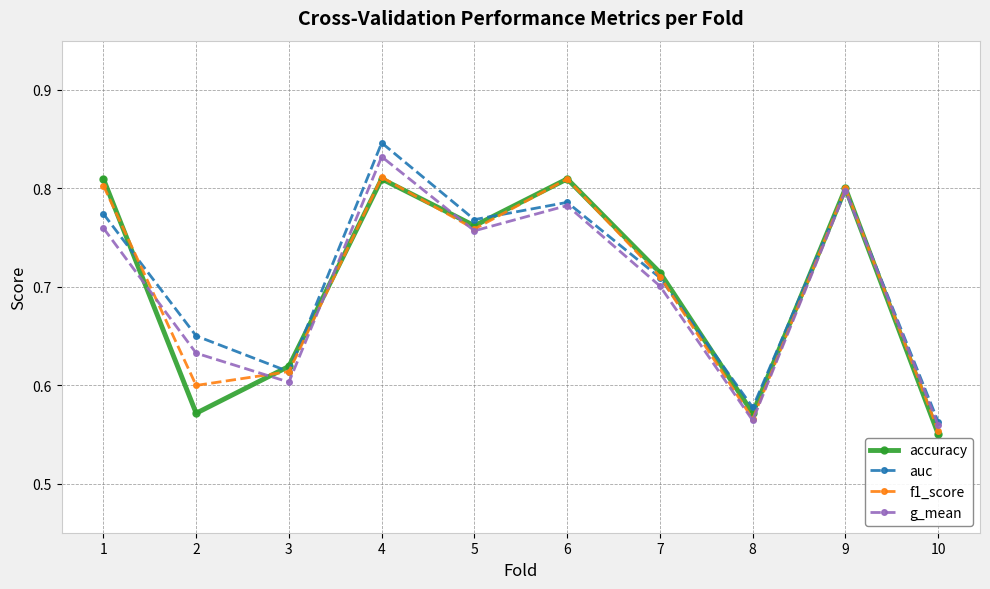

The f1_score series shows 0.8 at 9. True or false?

True